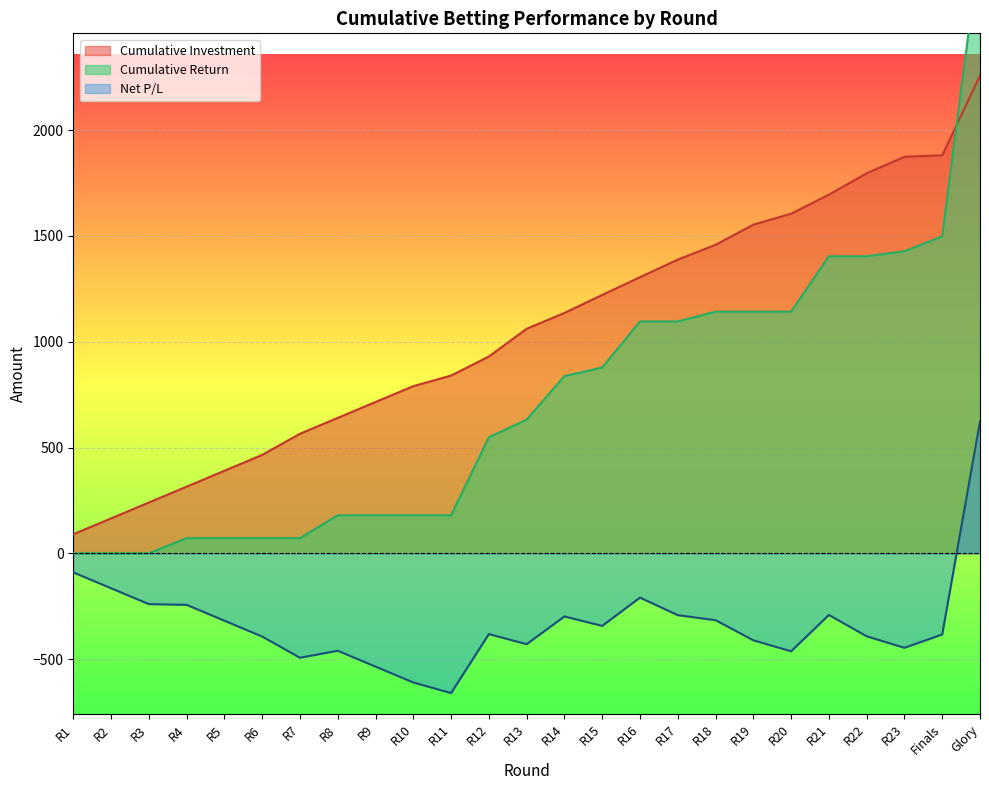

What is the smallest value displayed?

-660.5